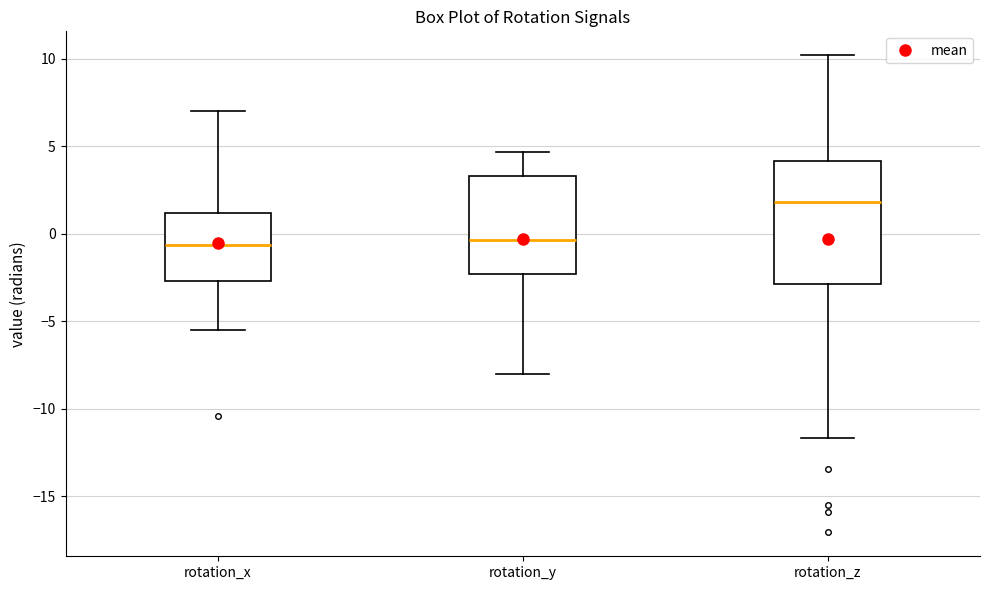

Which box's median line is the highest?

rotation_z